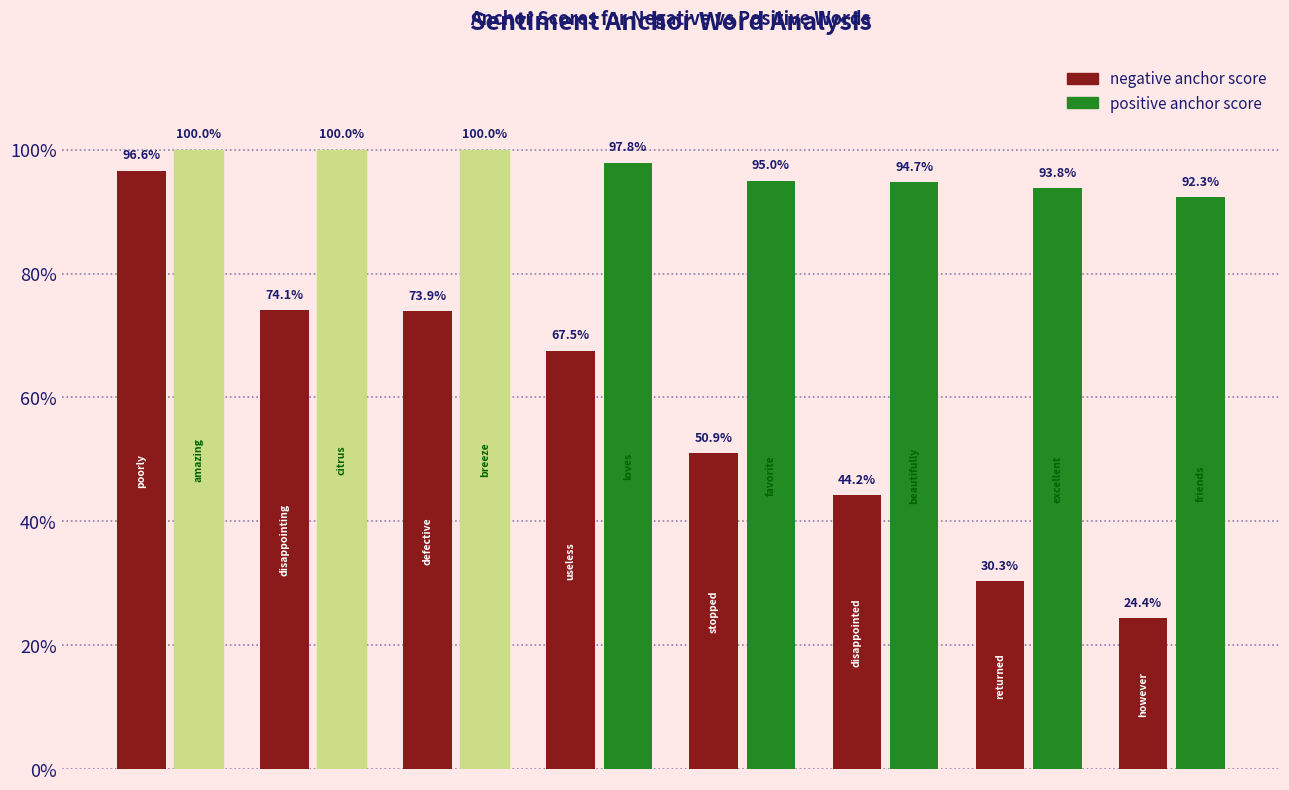

What are all the series names shown in the legend?

negative anchor score, positive anchor score